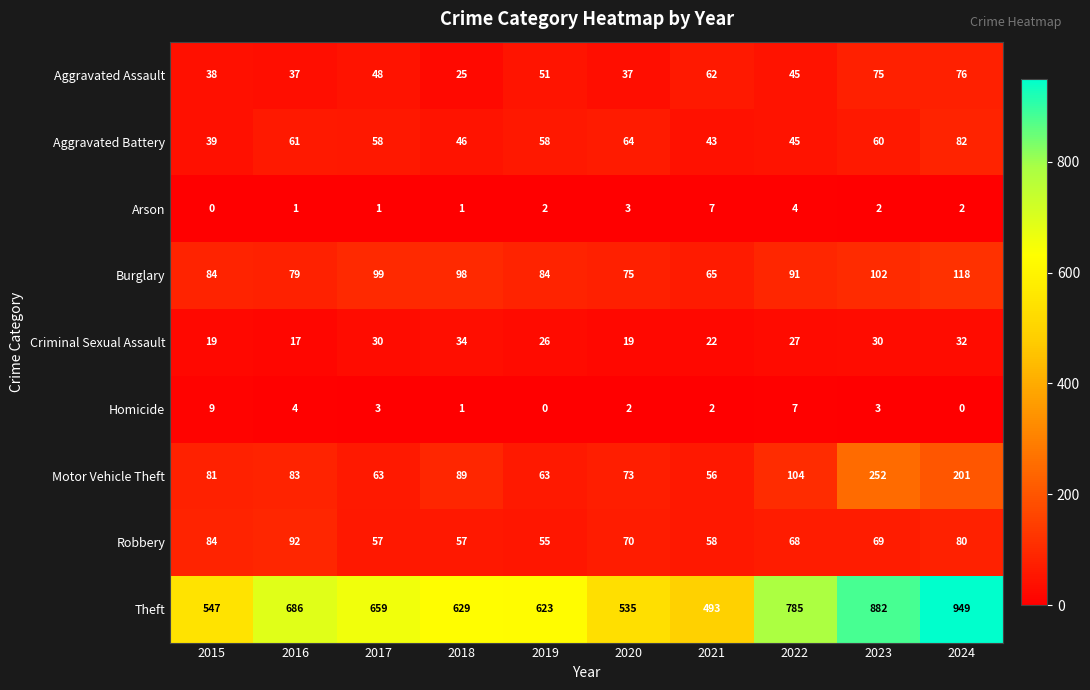

The Arson series shows 7 at 2021. True or false?

True